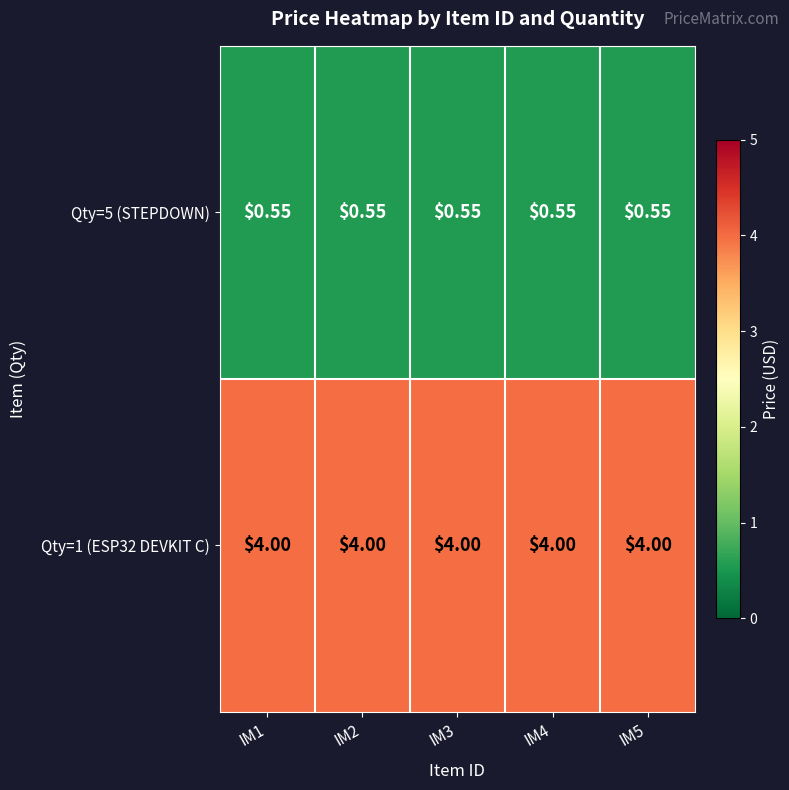

Is the value of Qty=5 (STEPDOWN) at IM4 greater than the value of Qty=1 (ESP32 DEVKIT C) at IM5?

No